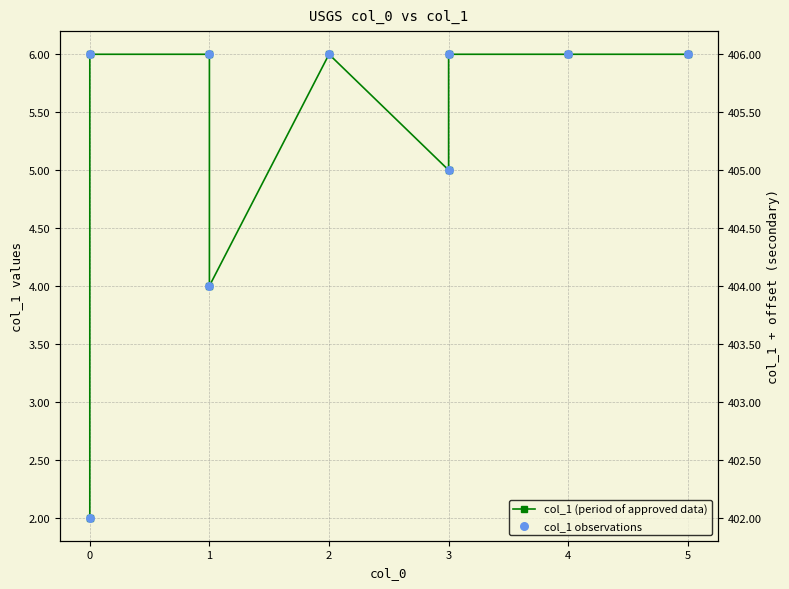

Which series has the largest Y range (max minus min)?

col_1 (period of approved data)